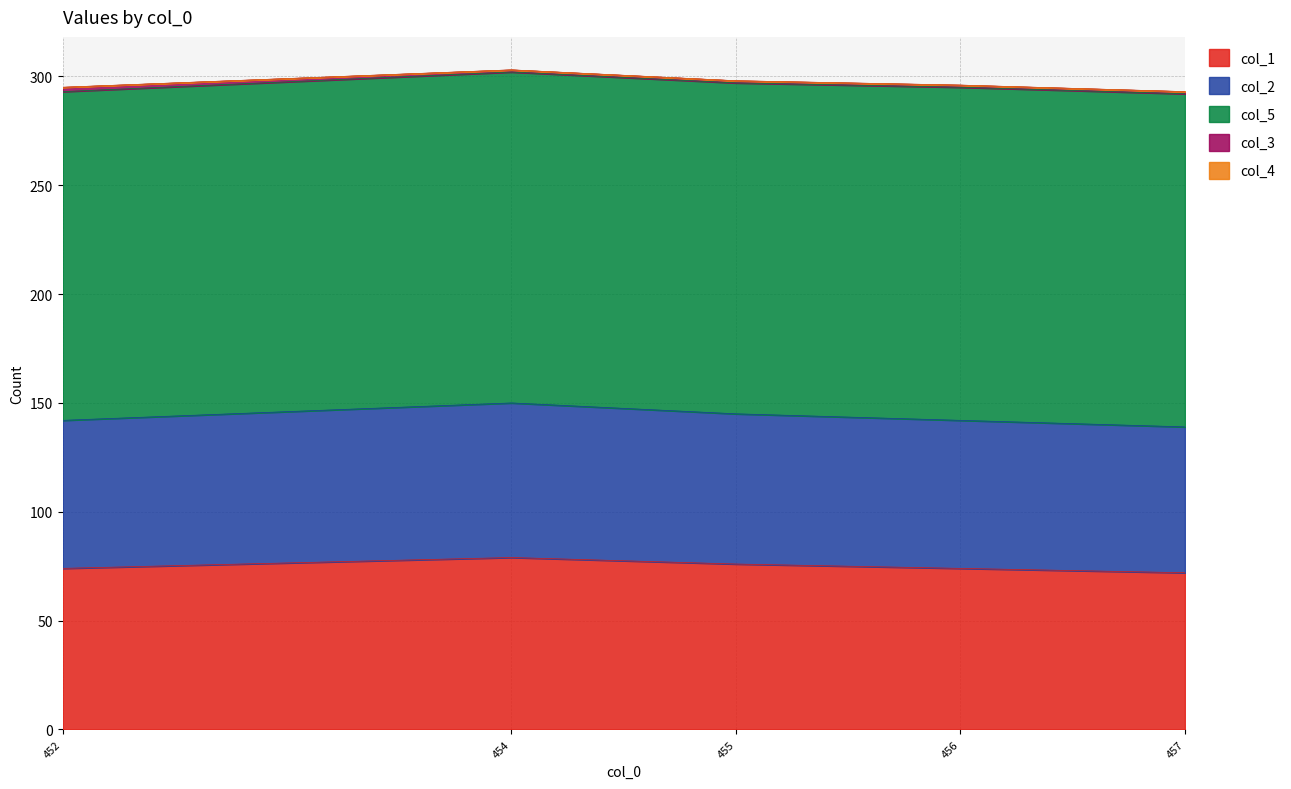

What is the maximum value for col_2?

71